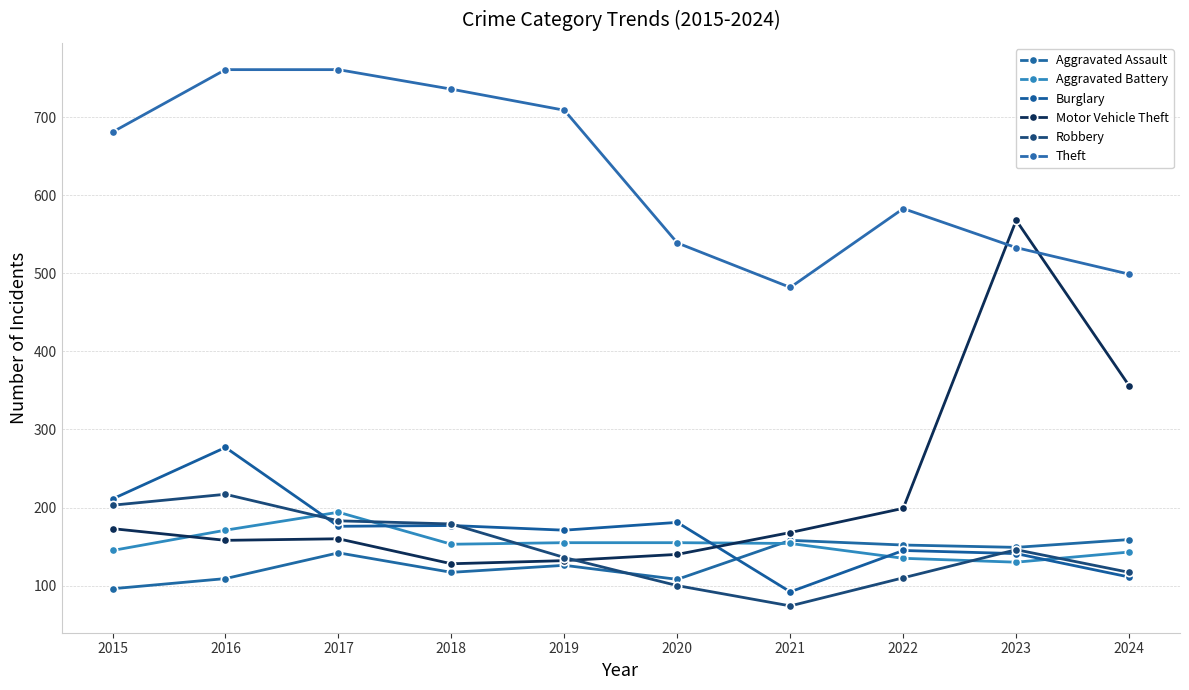

At which category does Aggravated Battery reach its first local valley?

2018